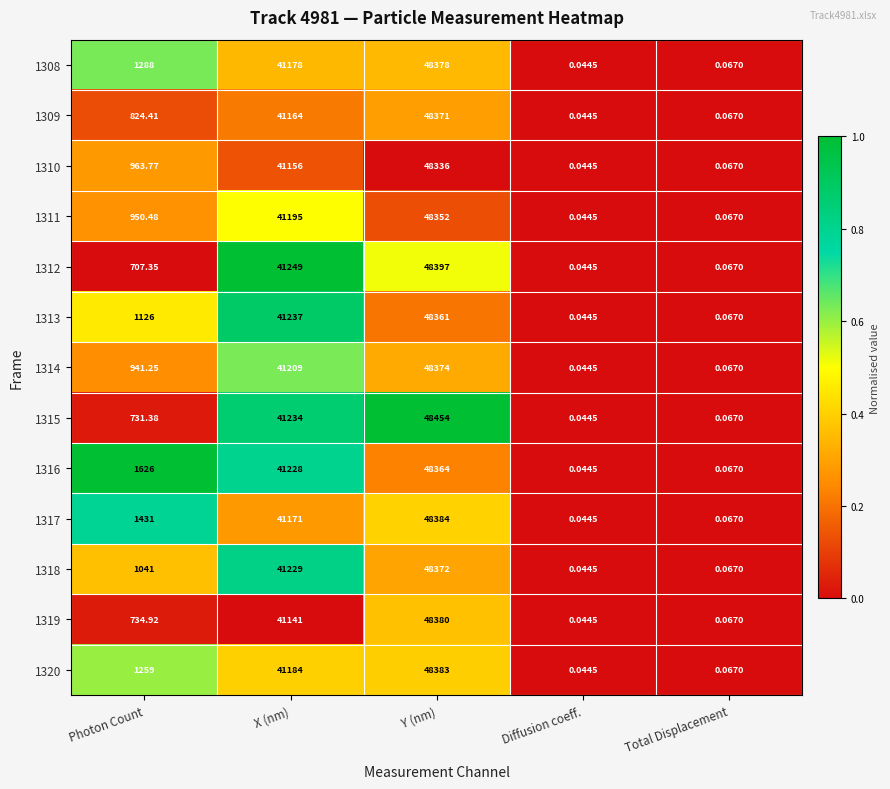

At which category does the chart reach its peak across all series?

Y (nm)